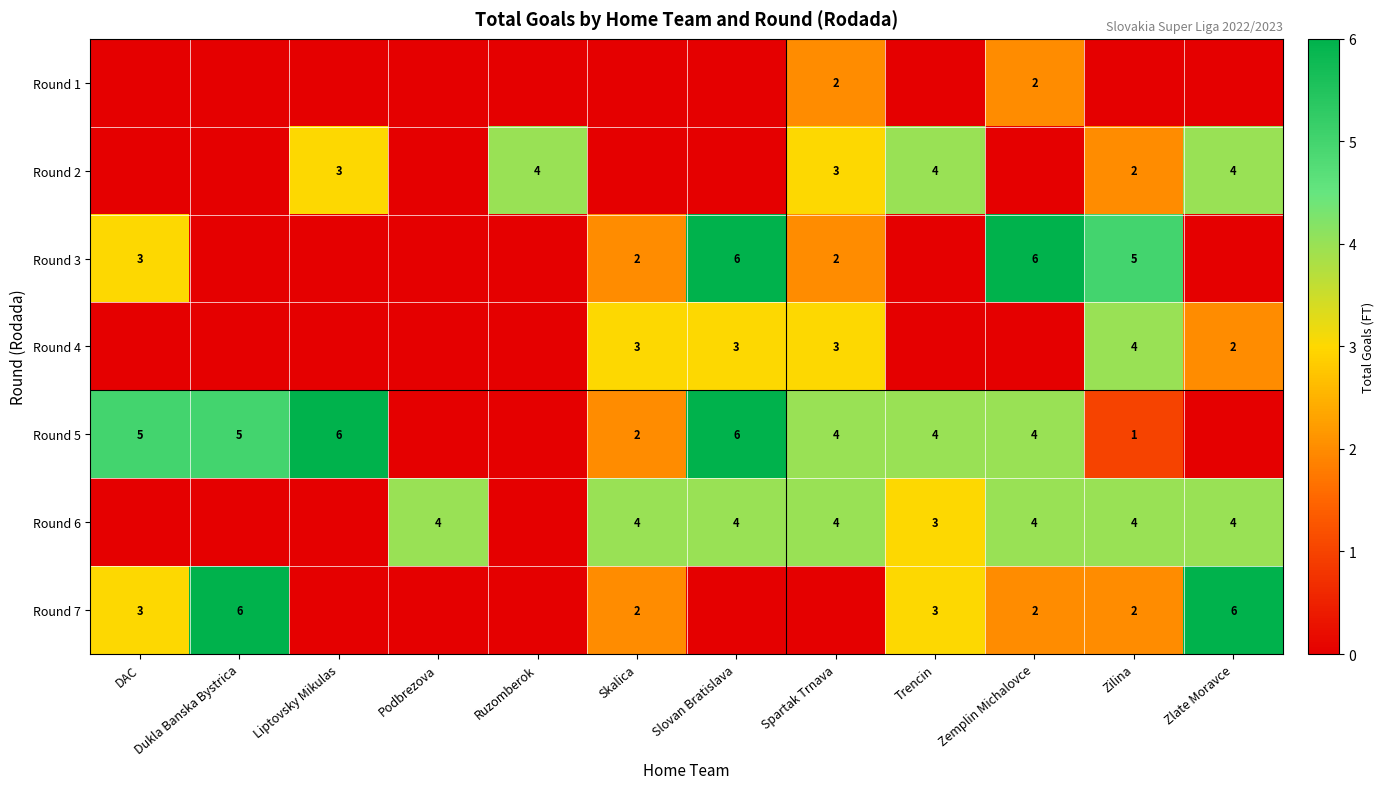

The value of Round 4 at Zilina is 4. True or false?

True